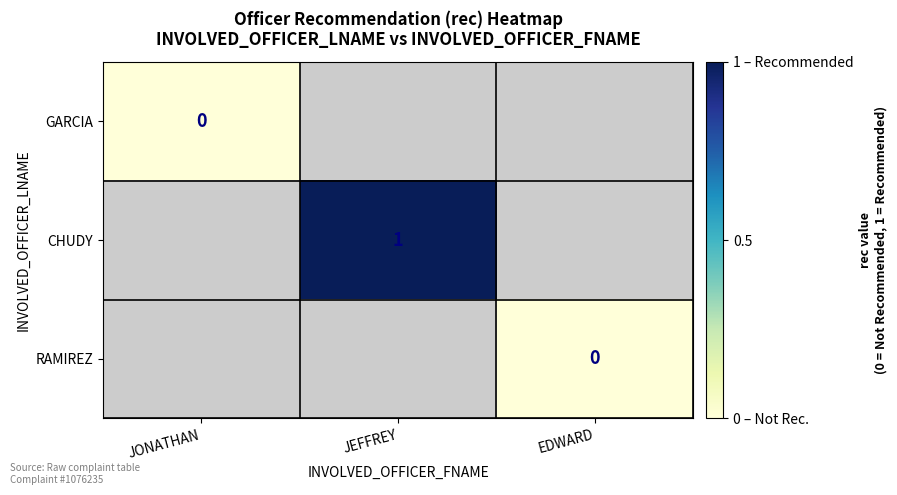

At which category does the chart reach its peak across all series?

JEFFREY